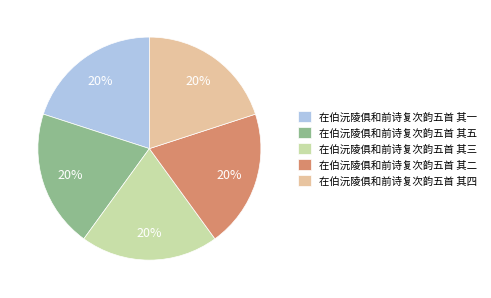

To the nearest percent, what percentage of the pie is 在伯沅陵俱和前诗复次韵五首 其五?

20%